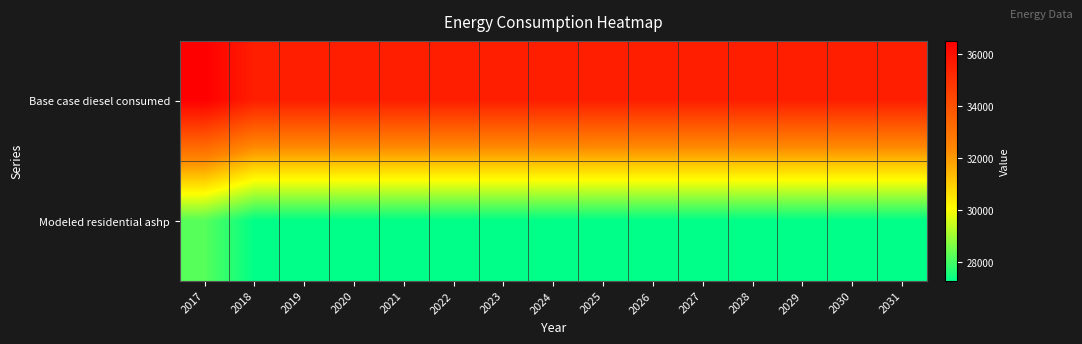

Which series changed the most between 2022 and 2030?

Base case diesel consumed